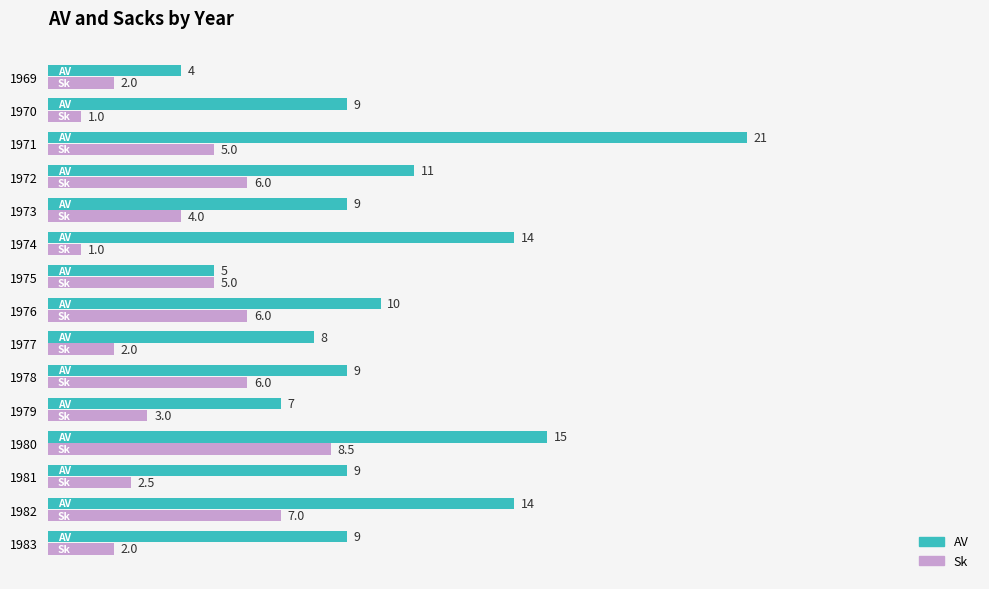

At which category is the sum across all series the highest?

1971